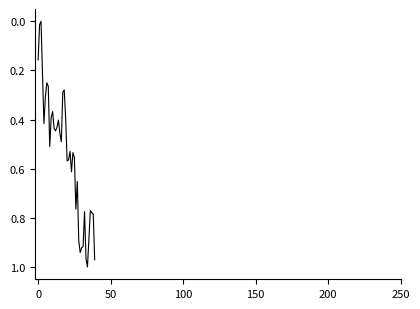

Is this an area chart (filled region under the line)?

No